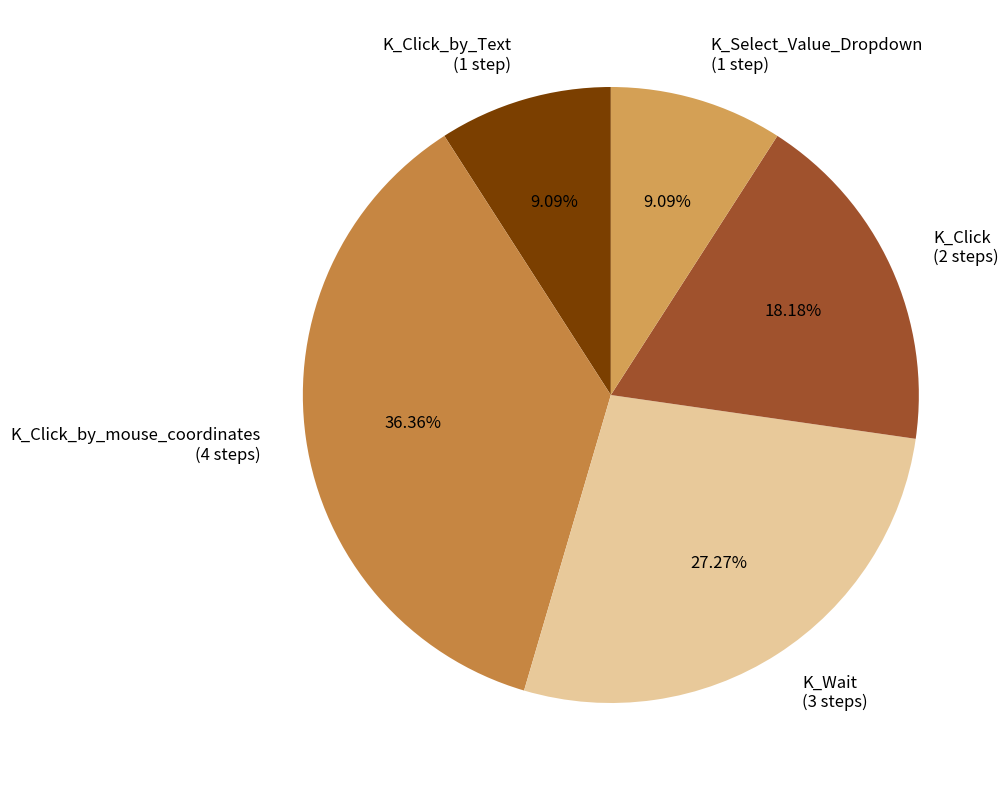

Approximately how many times larger is the value at K_Click_by_Text (1 step) compared to K_Wait (3 steps)?

0.3